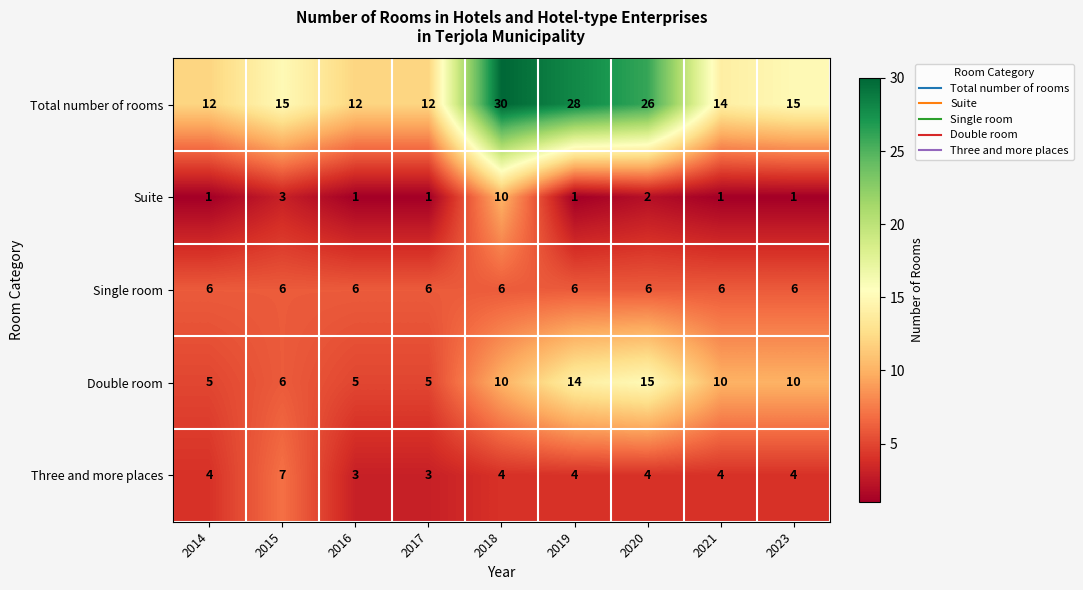

Which series has the widest spread of values?

Total number of rooms